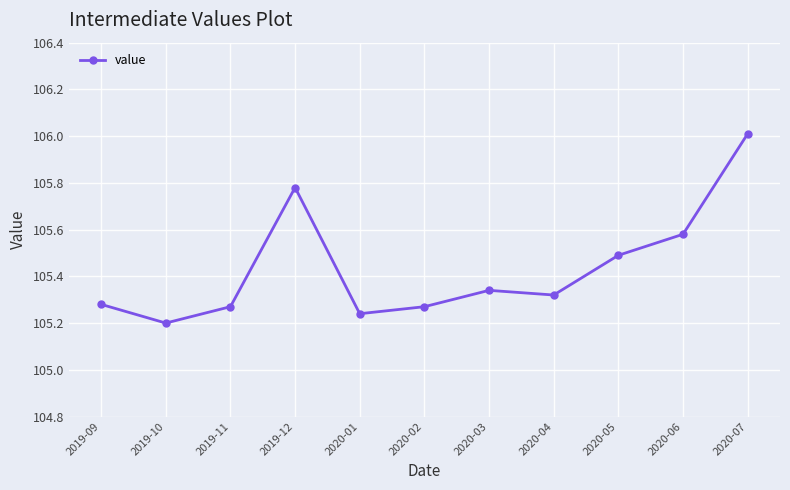

What is the maximum value shown in the chart?

106.0